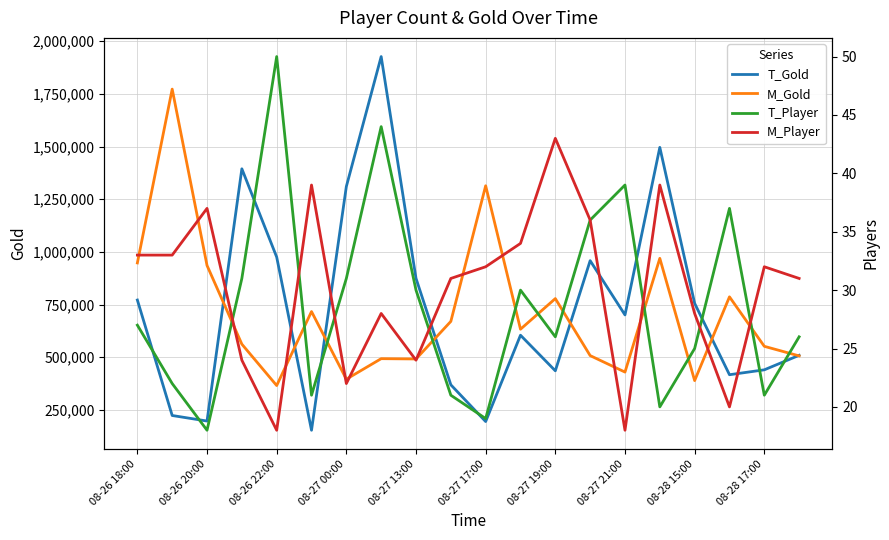

Which series has the largest range (max minus min)?

T_Gold